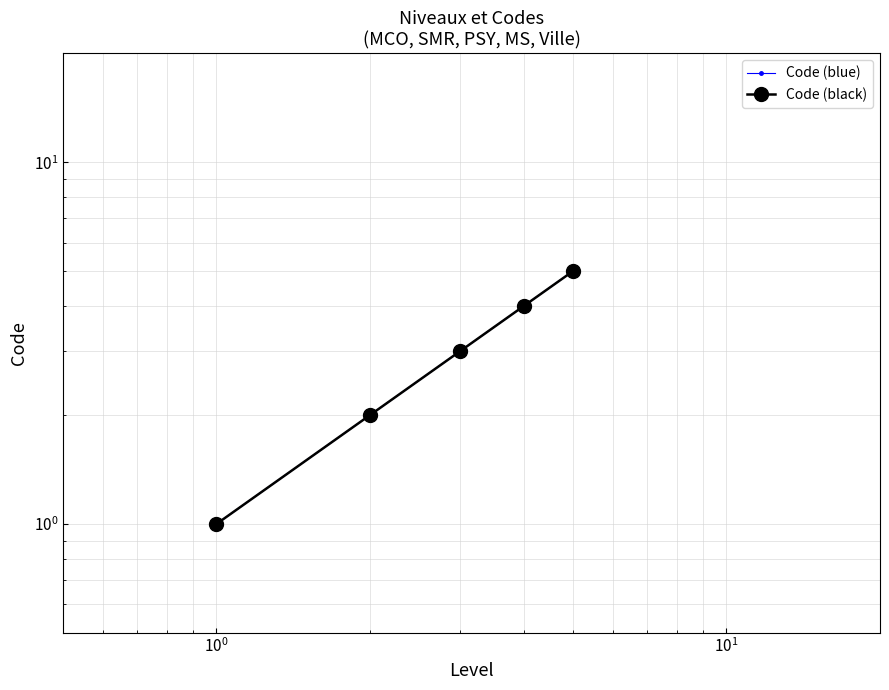

What is the lowest value of the Code (blue) series?

1